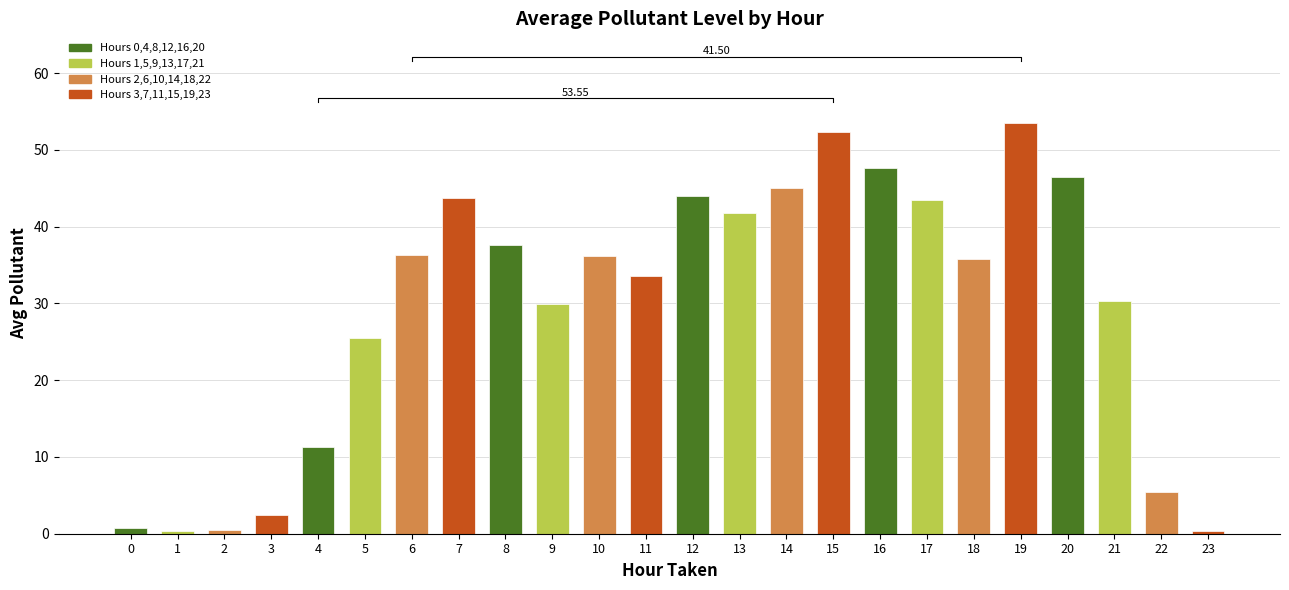

The chart shows a value of 0.7 at 0. True or false?

True